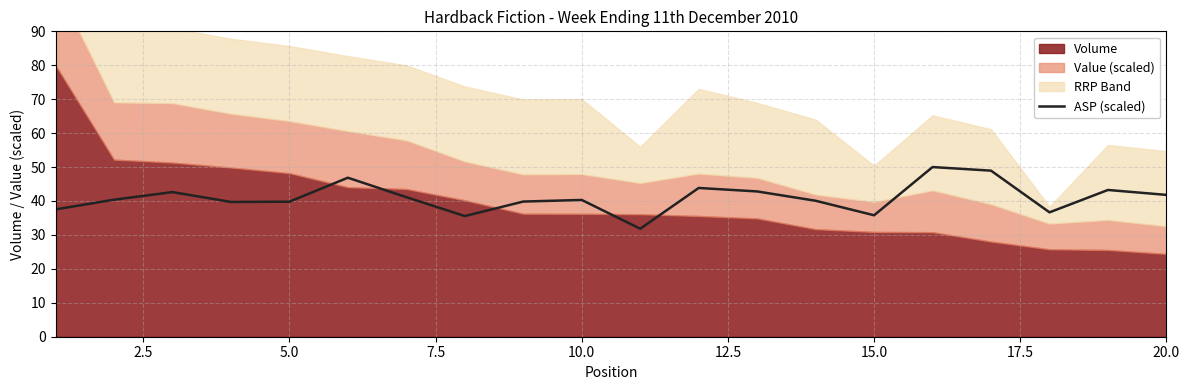

What is the lowest value of the ASP (scaled) series?

31.8